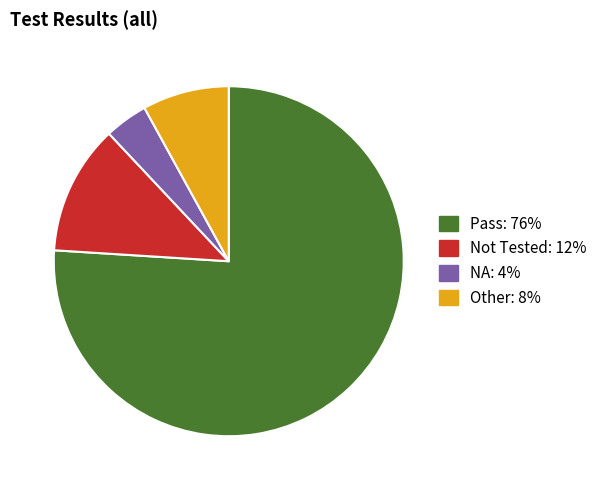

Which slice represents more than half of the pie?

Pass